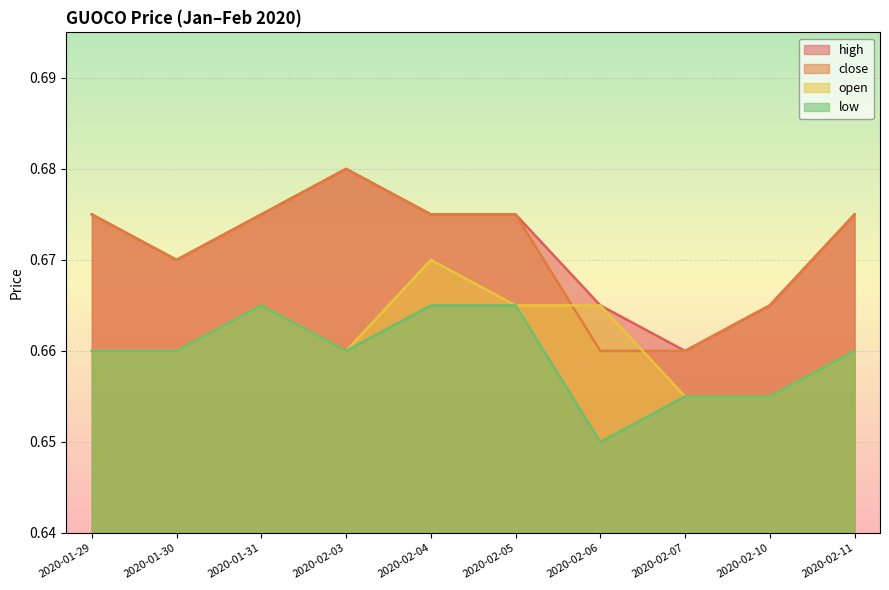

What is the maximum value shown in the chart?

0.7